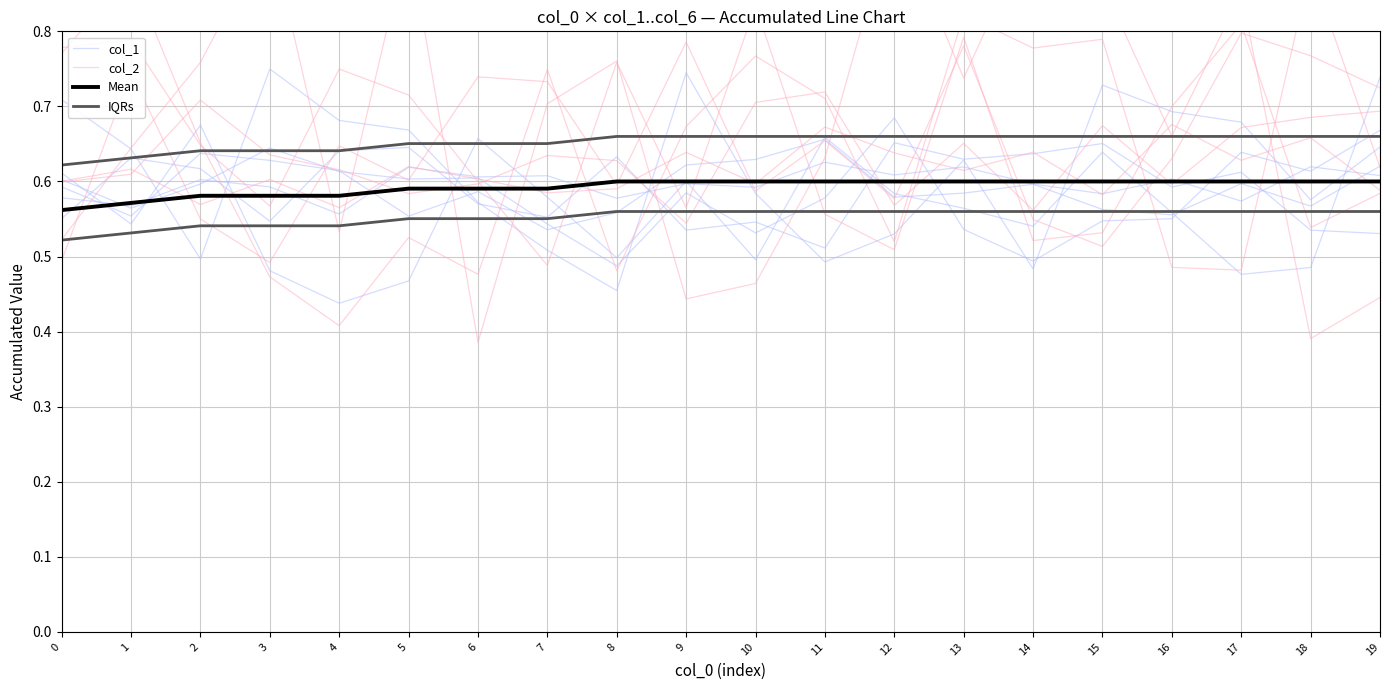

Which series changed the most between 14 and 17?

col_1